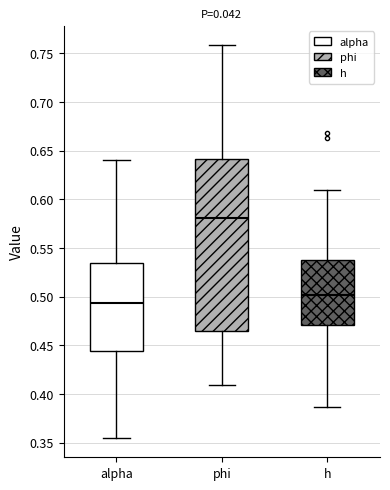

Comparing the boxes themselves (not the whiskers), which one is the tallest?

phi